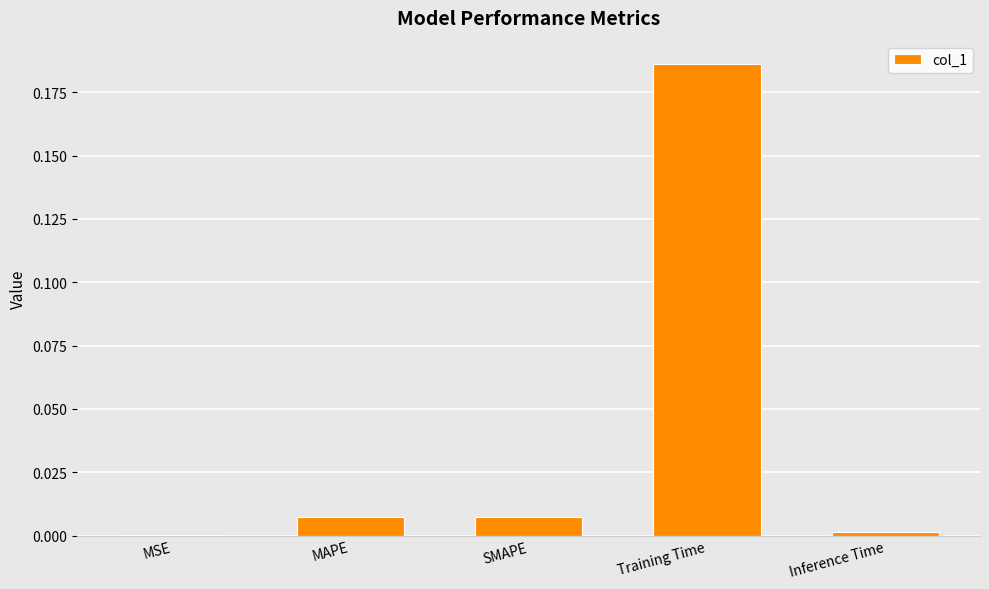

What is the change in value from SMAPE to Training Time?

+0.2